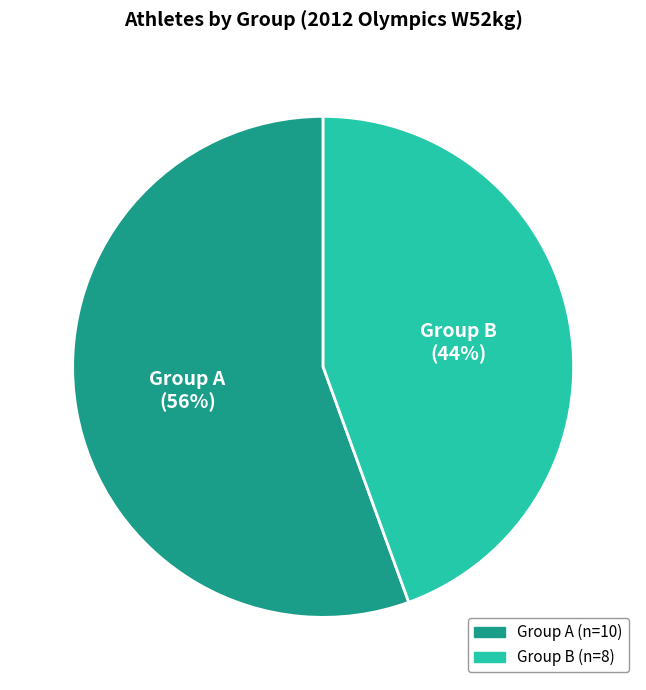

Does any single category account for the majority?

Yes